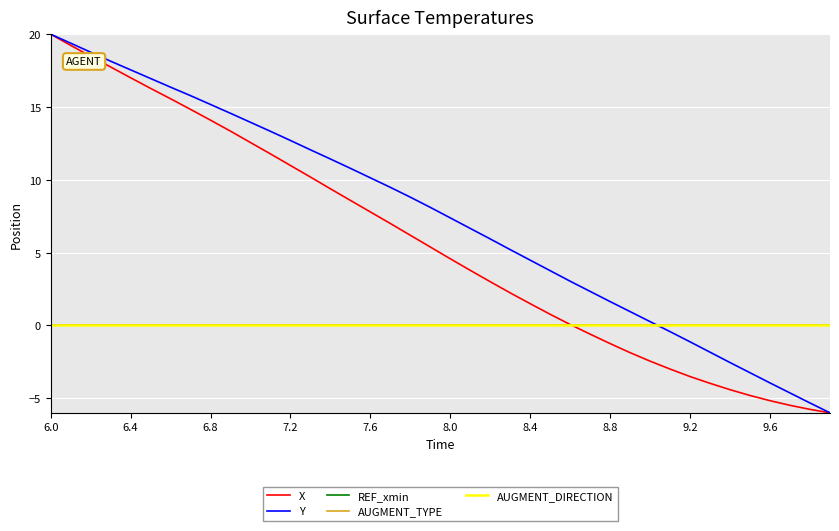

Which label corresponds to the largest value in the chart?

6.0